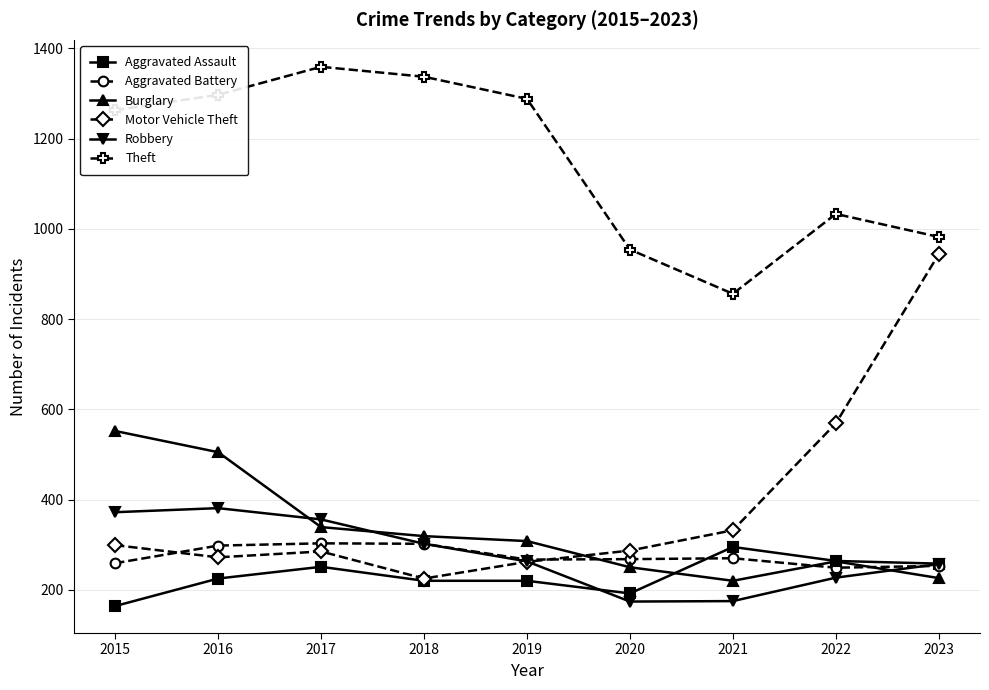

What is the difference between the Aggravated Battery values at 2022 and 2018?

53